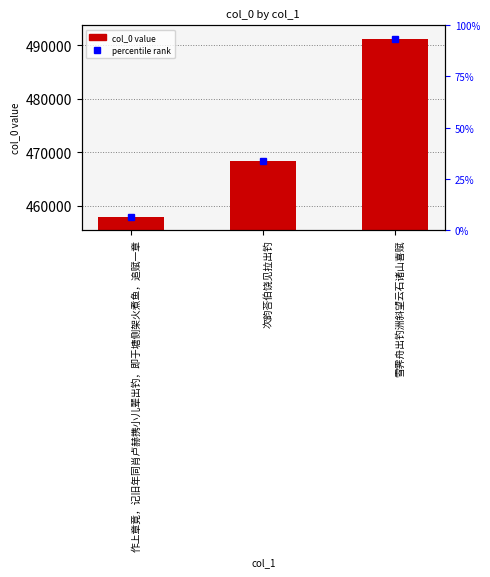

Read the value at 雪霁舟出钓洲斜望云石诸山喜赋, to the nearest 50.

491200